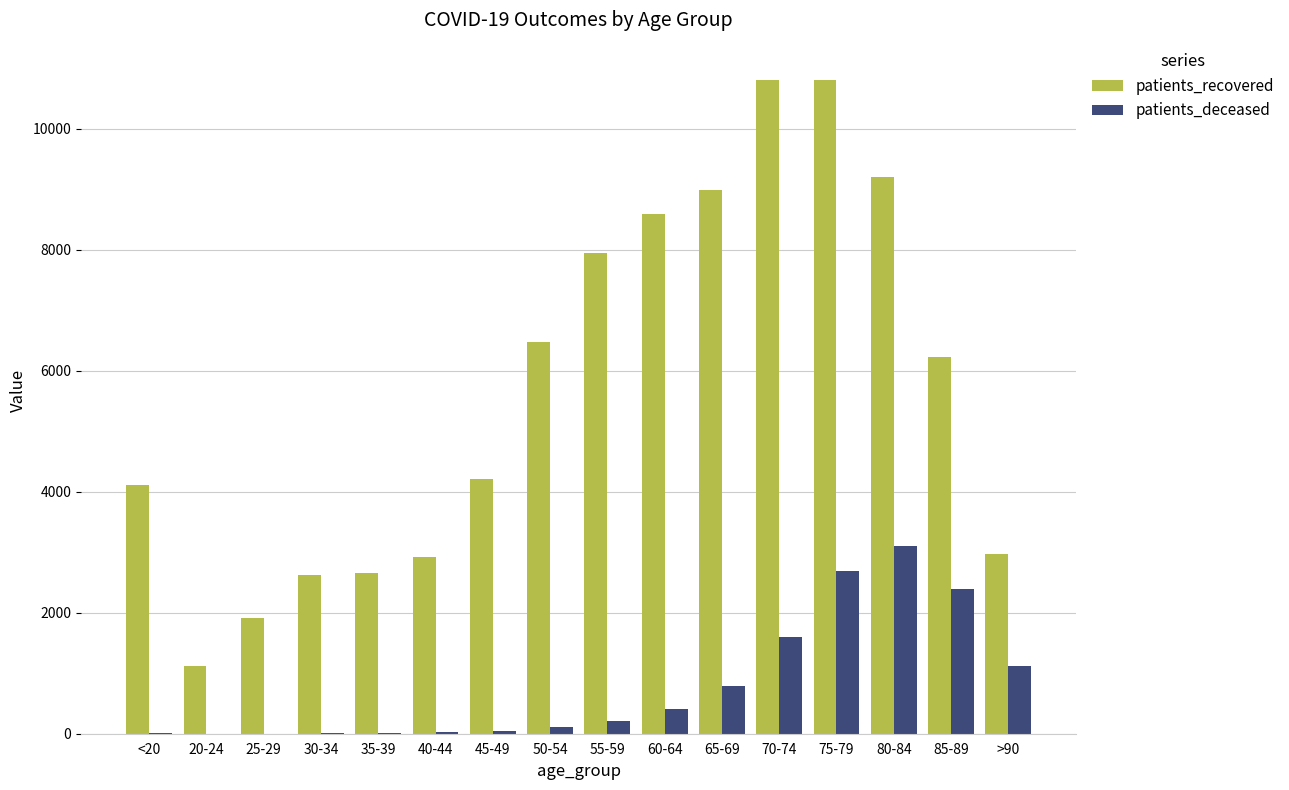

At which category is the sum across all series the highest?

75-79